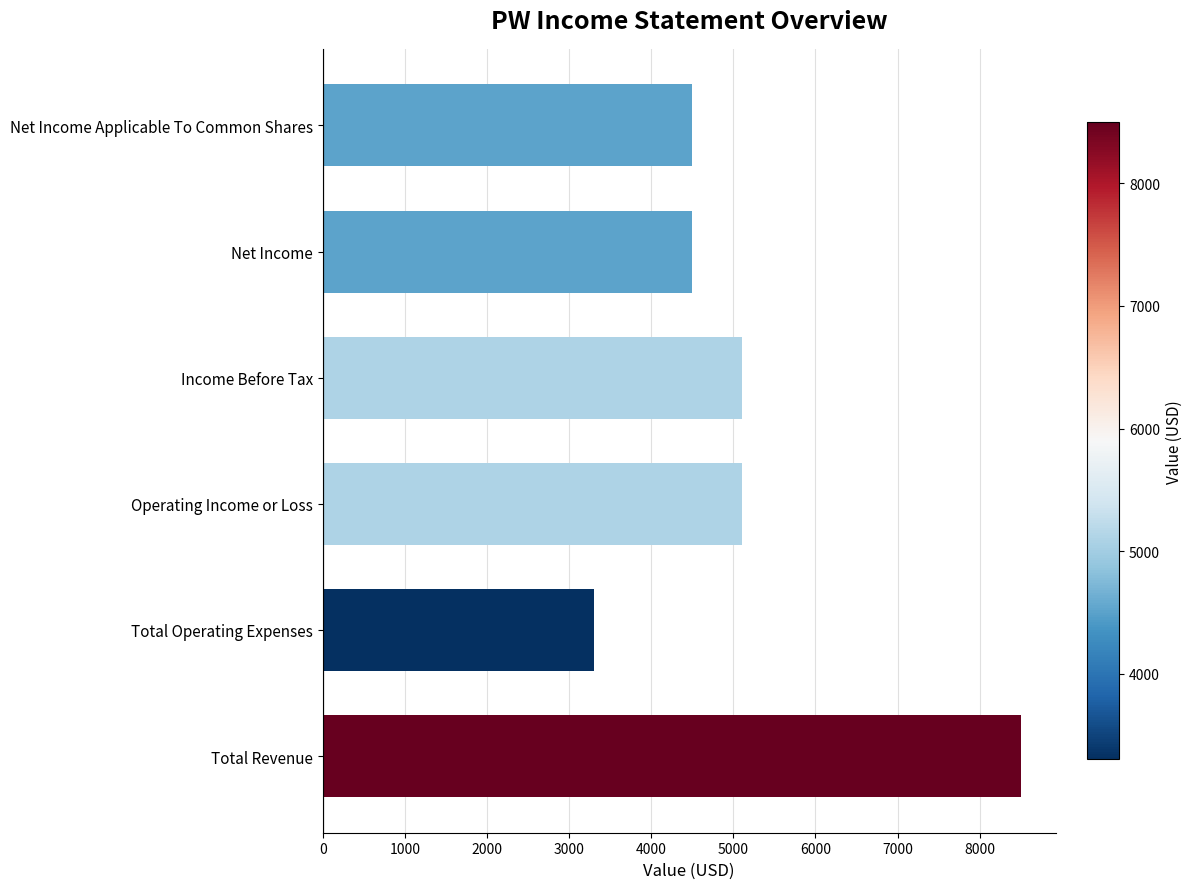

How many bars are there in total?

6